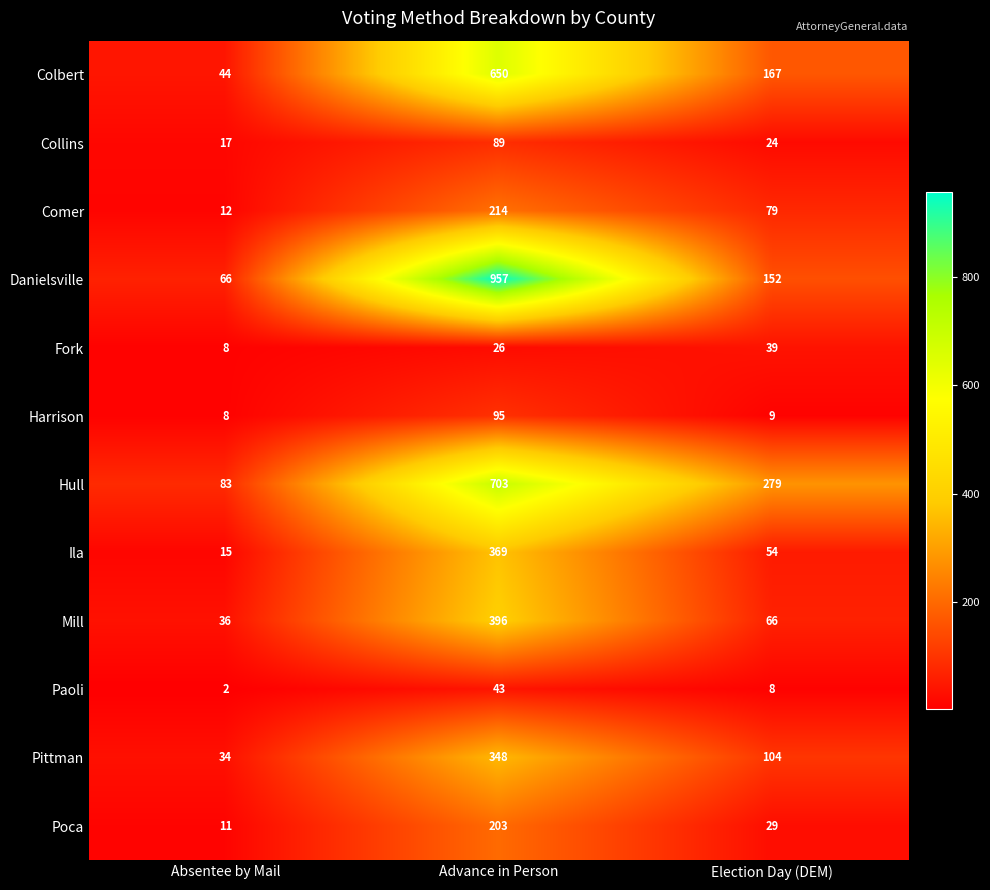

Where does the Paoli series first go above 8?

Advance in Person